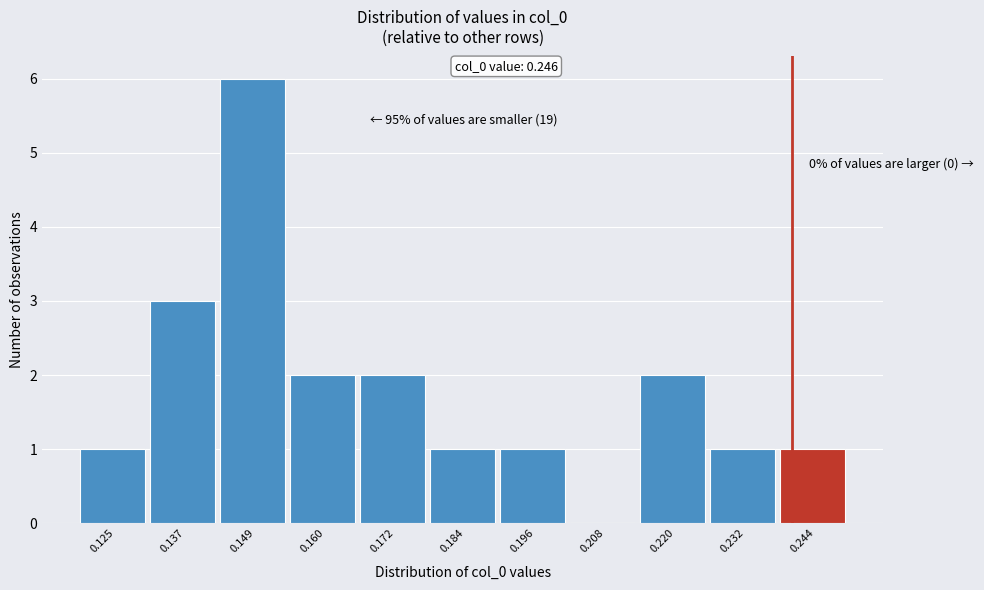

Reading left to right, list all the values displayed in this chart.

0.125=1	0.137=3	0.149=6	0.160=2	0.172=2	0.184=1	0.196=1	0.208=0	0.220=2	0.232=1	0.244=1